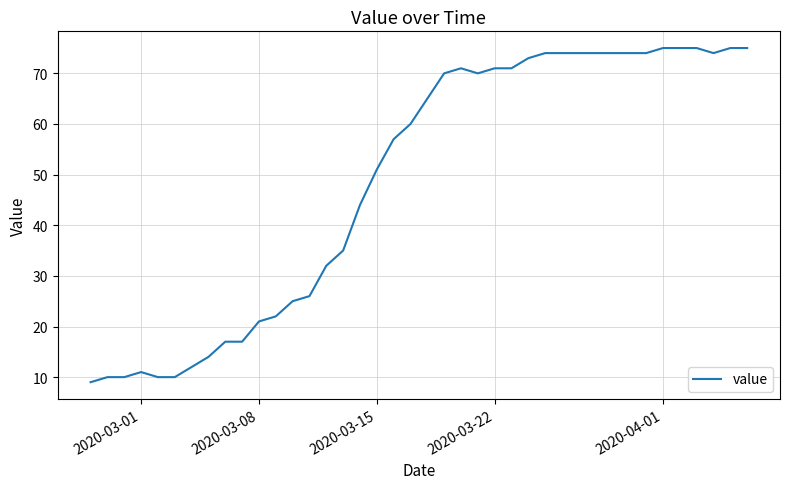

Count the number of categories in the chart.

40